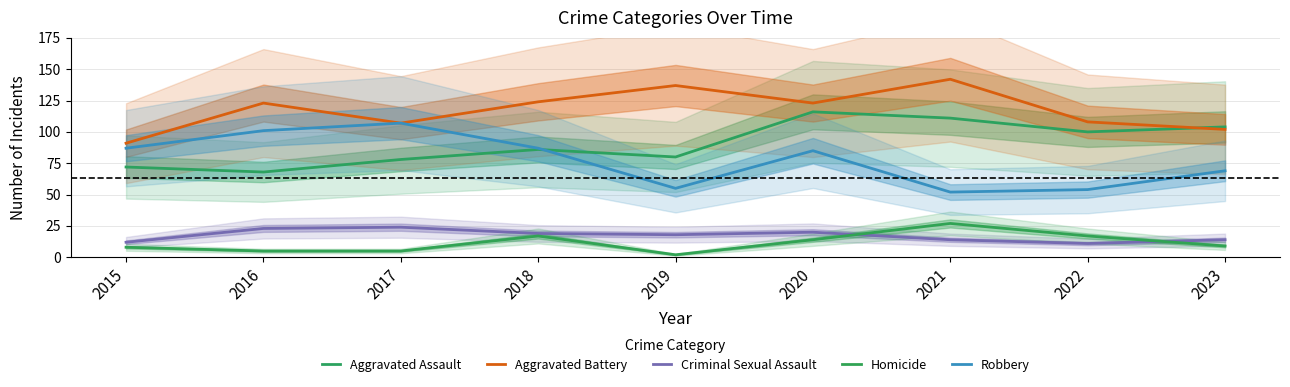

Rank the series at 2019 from highest to lowest value.

Aggravated Battery, Aggravated Assault, Robbery, Criminal Sexual Assault, Homicide